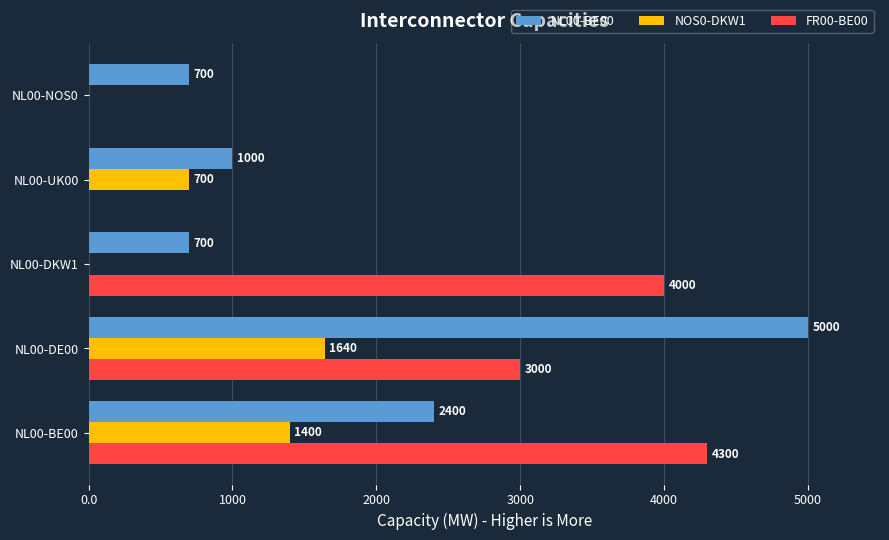

What is the average value of the FR00-BE00 series?

2260